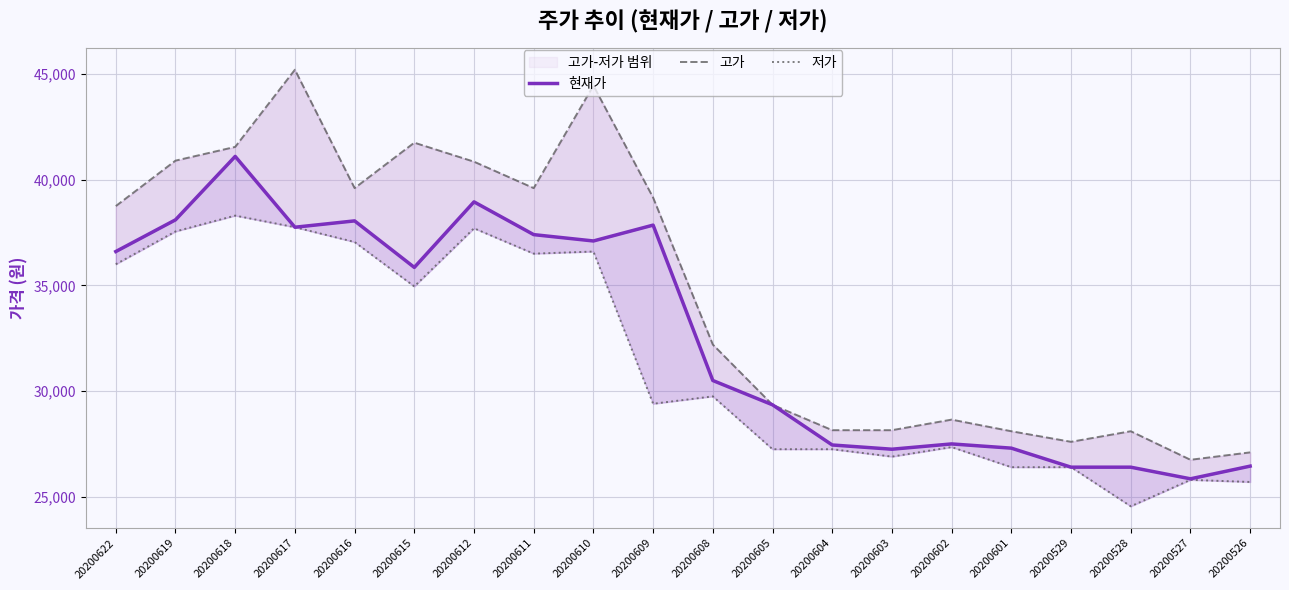

The value of 현재가 at 20200615 is 35850. True or false?

True